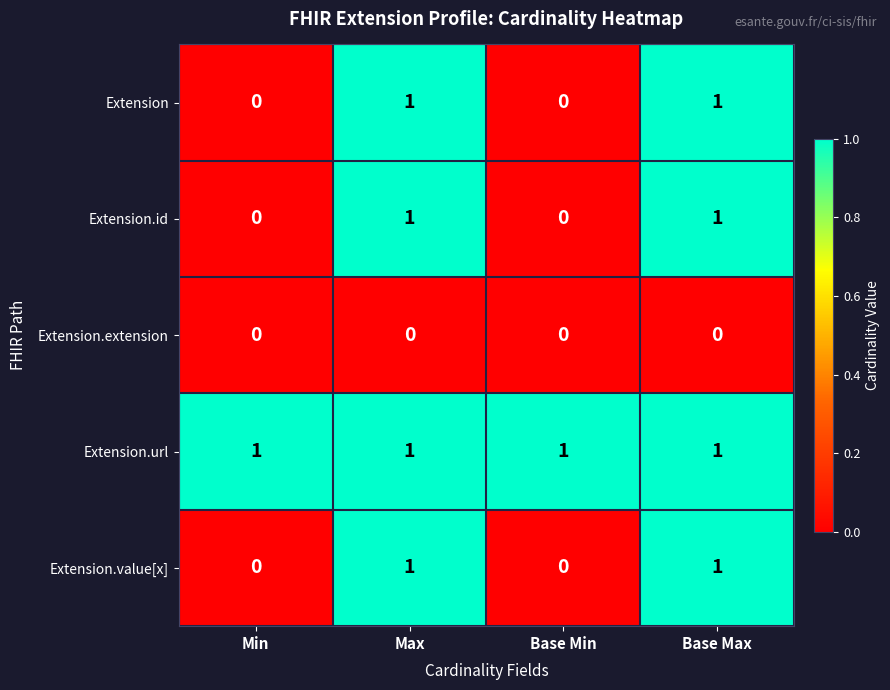

Count the Extension.value[x] values in the range 0 to 1.

4